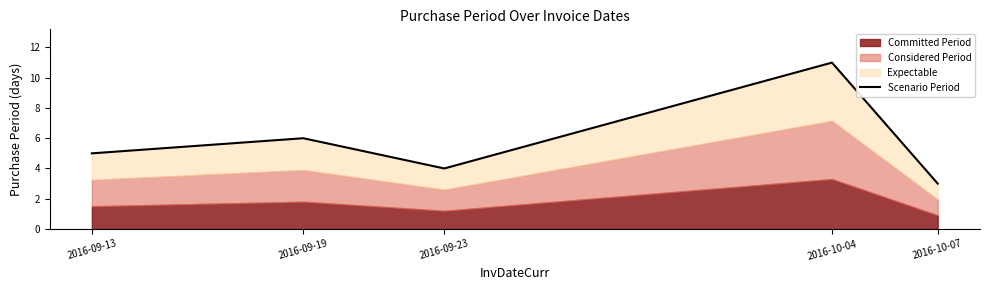

Reading left to right, extract all data points from this chart.

2016-09-13=5	2016-09-19=6	2016-09-23=4	2016-10-04=11	2016-10-07=3